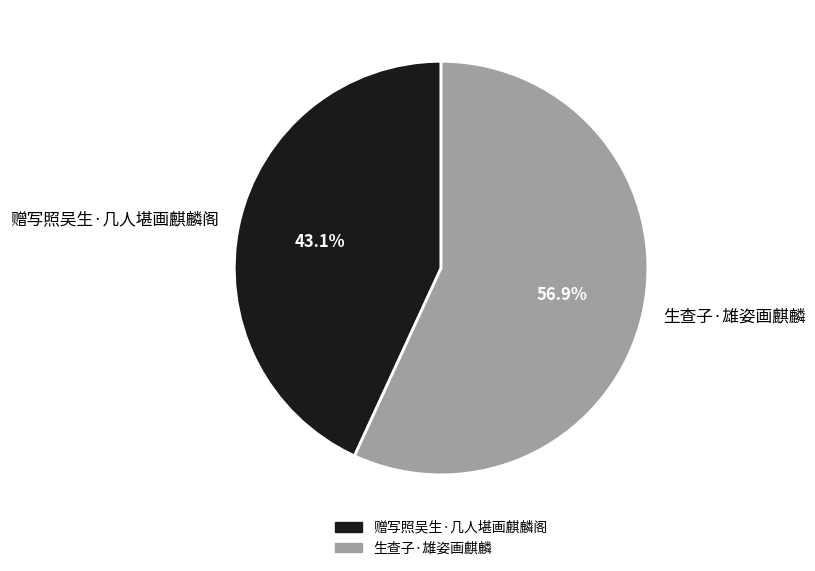

What percentage is the 生查子·雄姿画麒麟 slice, to the nearest percent?

57%